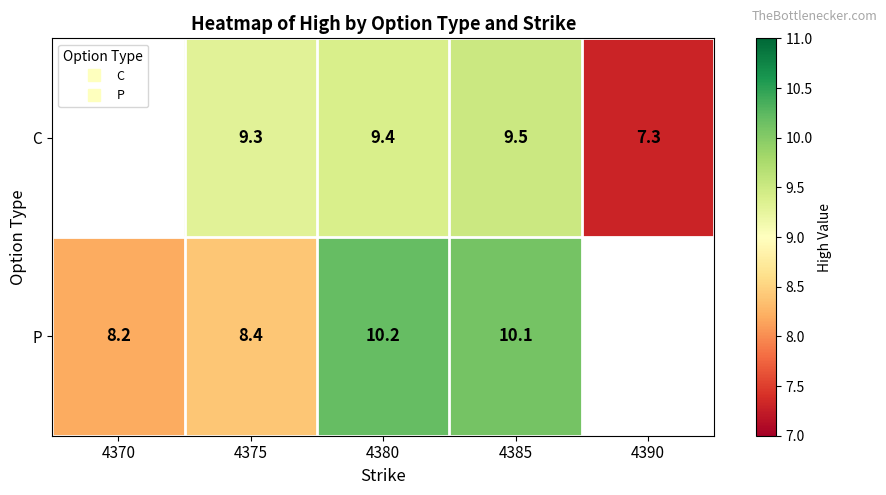

How many data points in P are above 10?

2